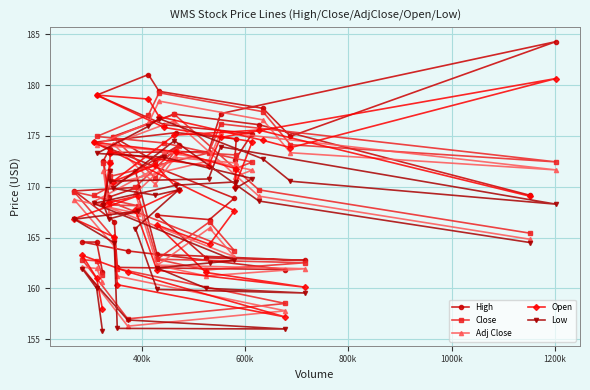

True or false: Open has more than 0 interior local peaks.

True